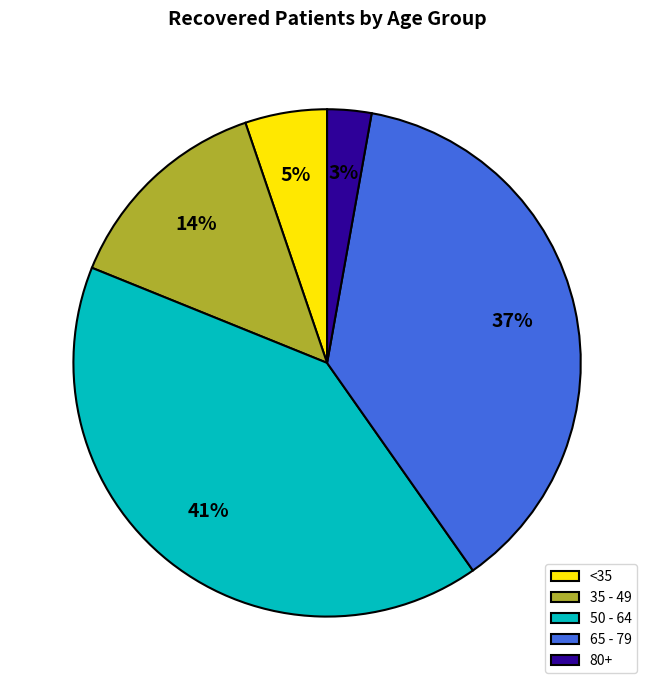

How many segments does this pie chart have?

5